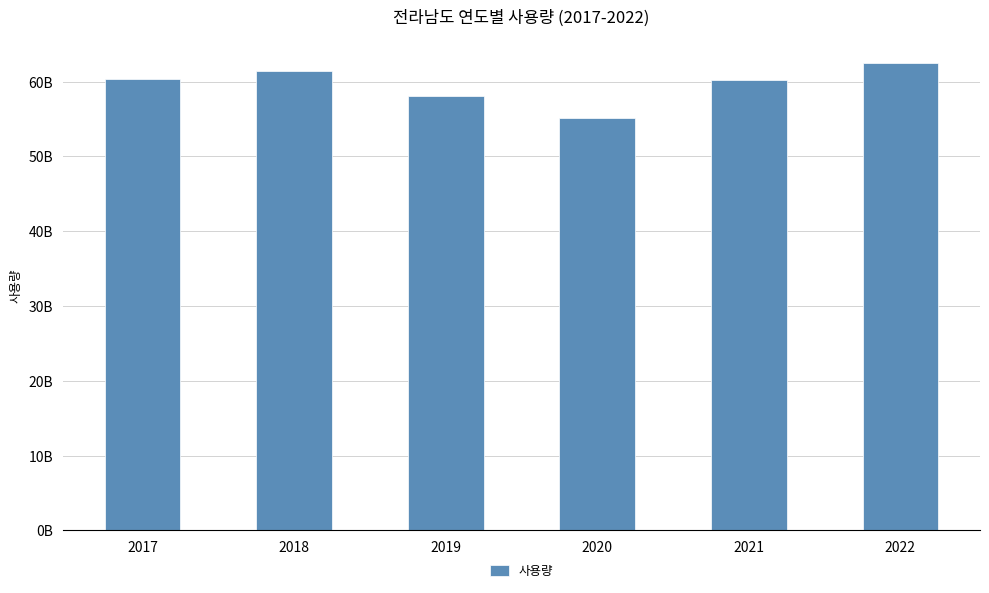

Does the chart contain any negative values?

No